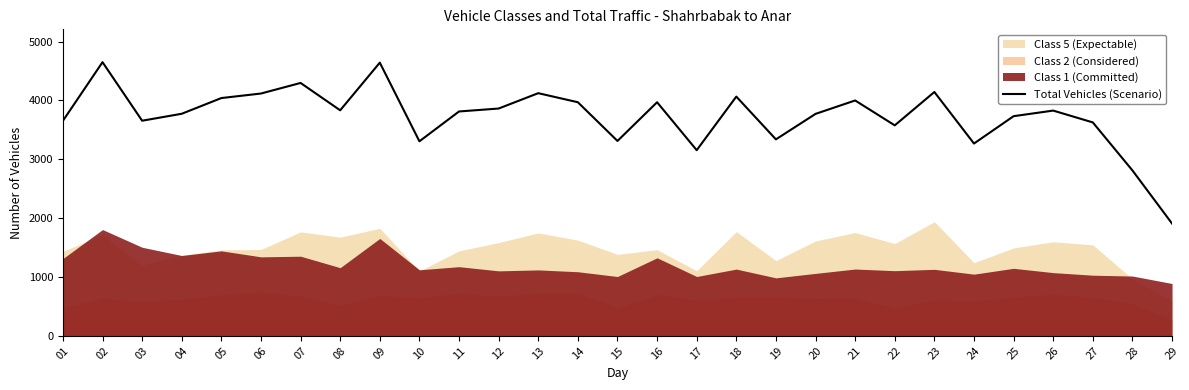

Reading left to right, extract all data points from this chart.

3654	4651	3656	3774	4041	4118	4298	3833	4643	3306	3813	3863	4124	3970	3312	3970	3155	4066	3339	3772	4000	3577	4144	3268	3733	3828	3627	2811	1908